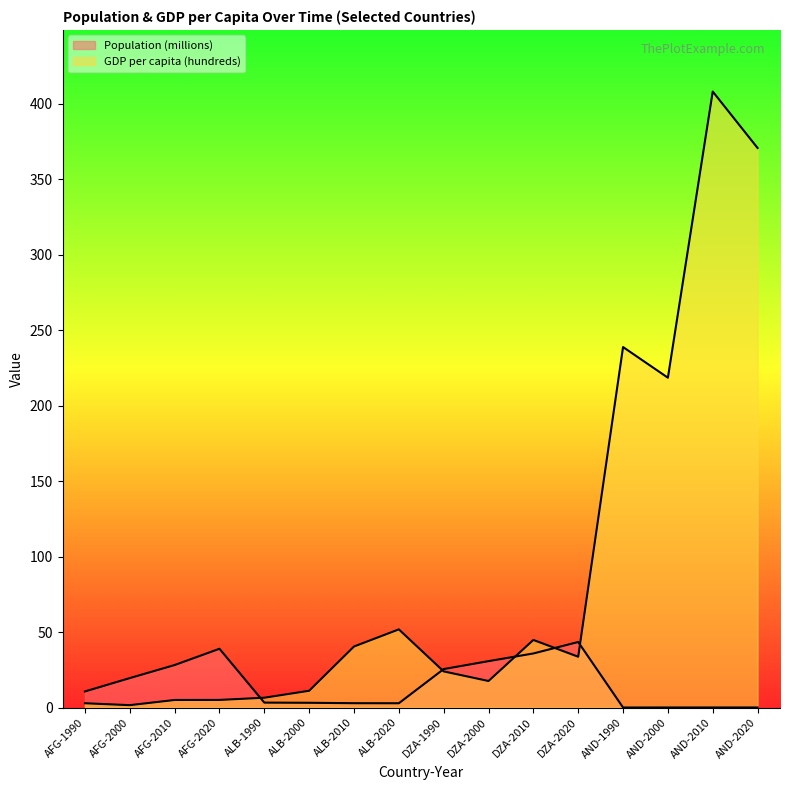

The value of Population (millions) at ALB-2000 is 4.5. True or false?

False